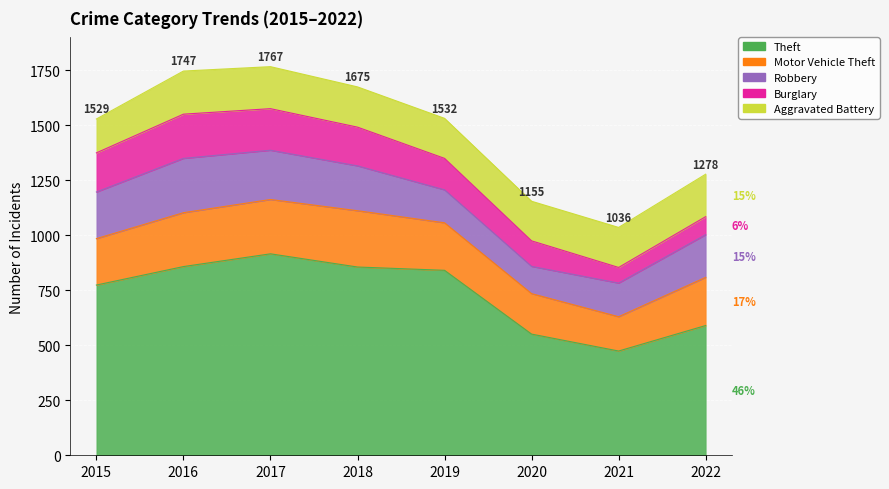

Is it true that Motor Vehicle Theft equals 414 at 2016?

False